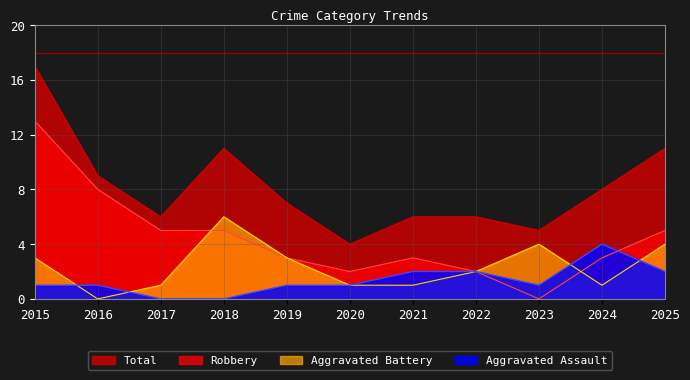

What is the difference between the second highest and second lowest values in the Robbery series?

6